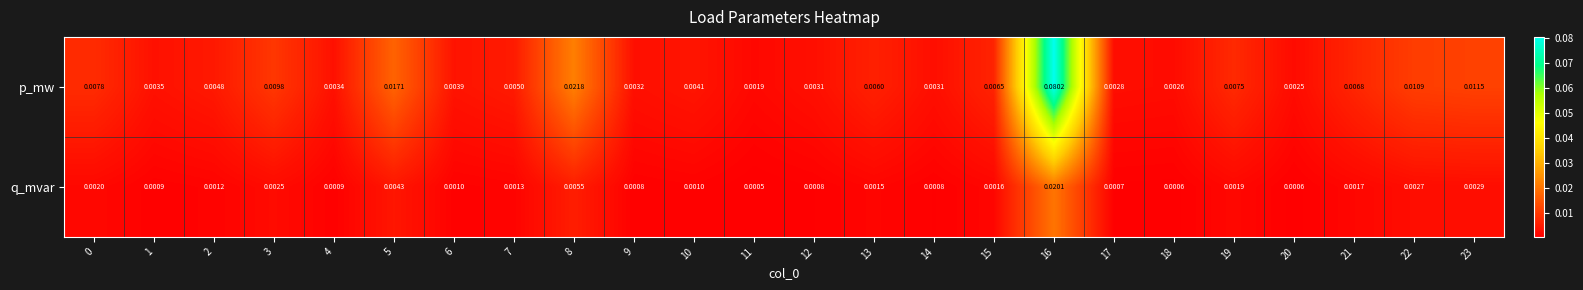

Count the number of data series in this chart.

2